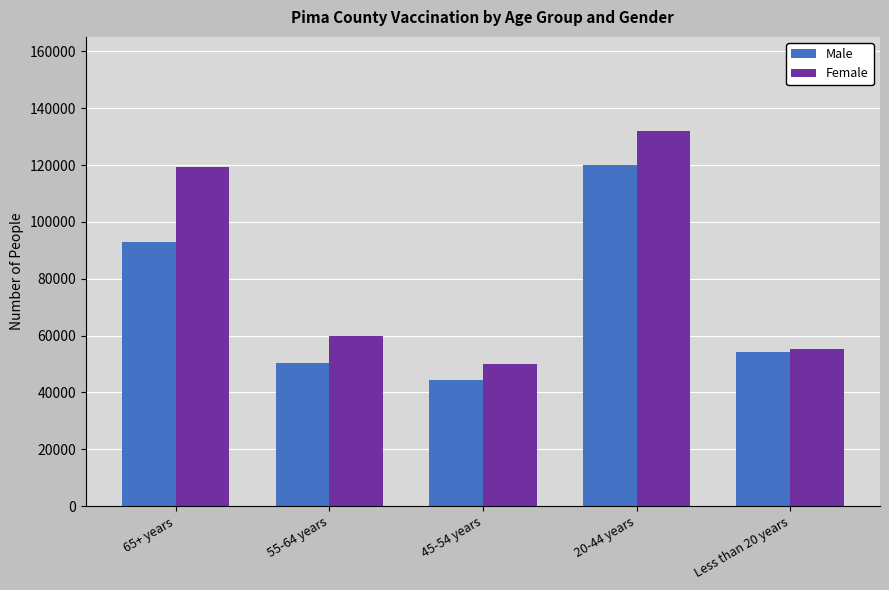

Reading right to left, what are all the values shown in this chart?

Male: Less than 20 years=54089	20-44 years=119951	45-54 years=44262	55-64 years=50205	65+ years=92801
Female: Less than 20 years=55132	20-44 years=132072	45-54 years=49883	55-64 years=59855	65+ years=119315